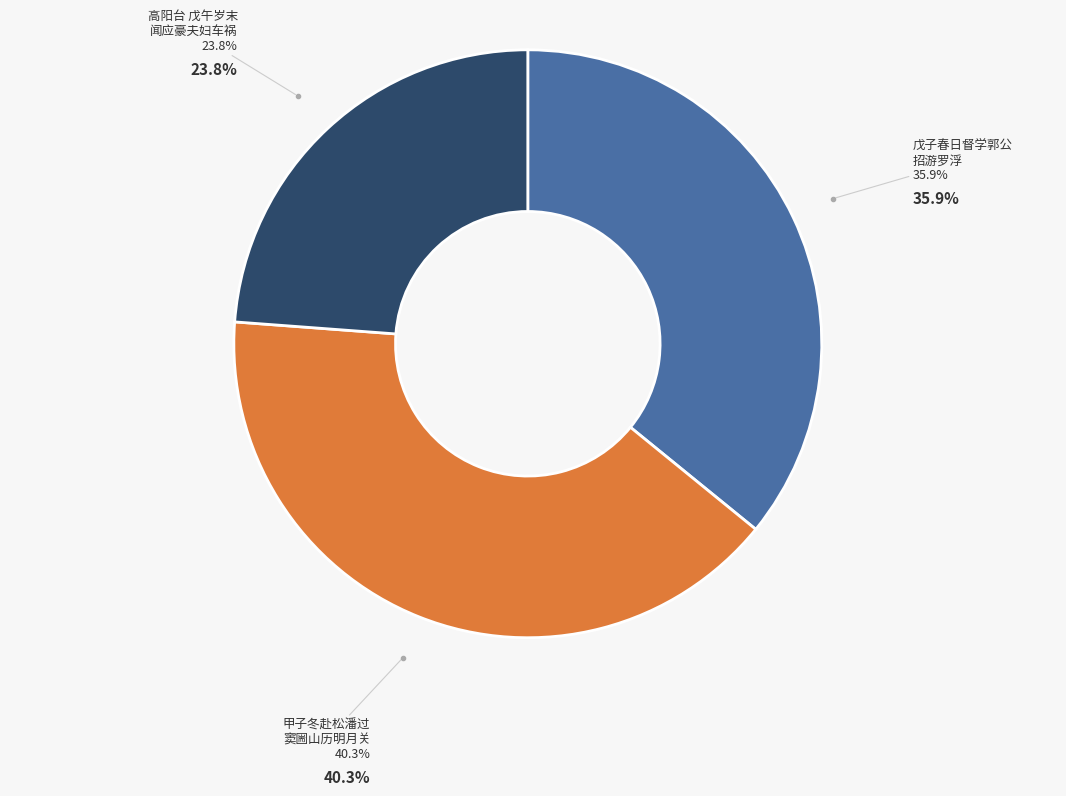

Between 高阳台 戊午岁末，闻应豪夫妇车祸见殒。悽然南望，赋此吊之 and 戊子春日督学郭公招游罗浮值患足疮不及往怅望赋此, which is larger?

戊子春日督学郭公招游罗浮值患足疮不及往怅望赋此